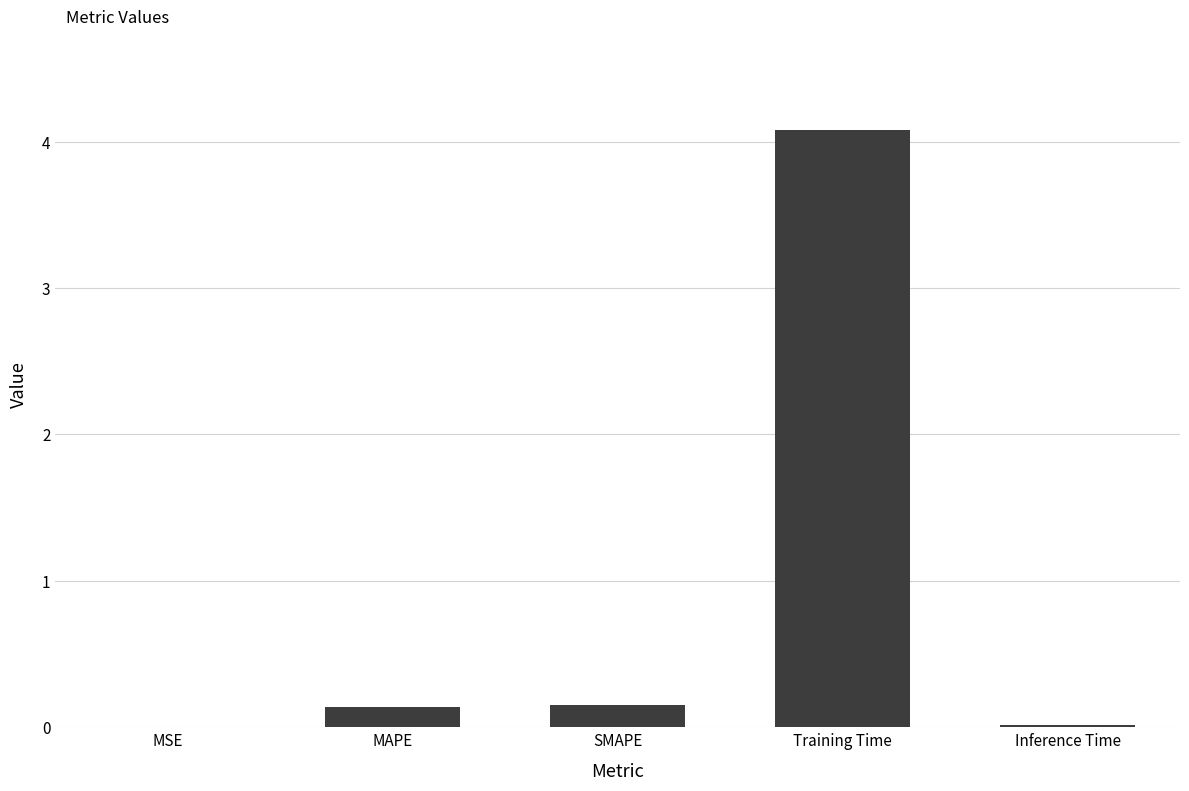

The value at MSE is 0.0. True or false?

True